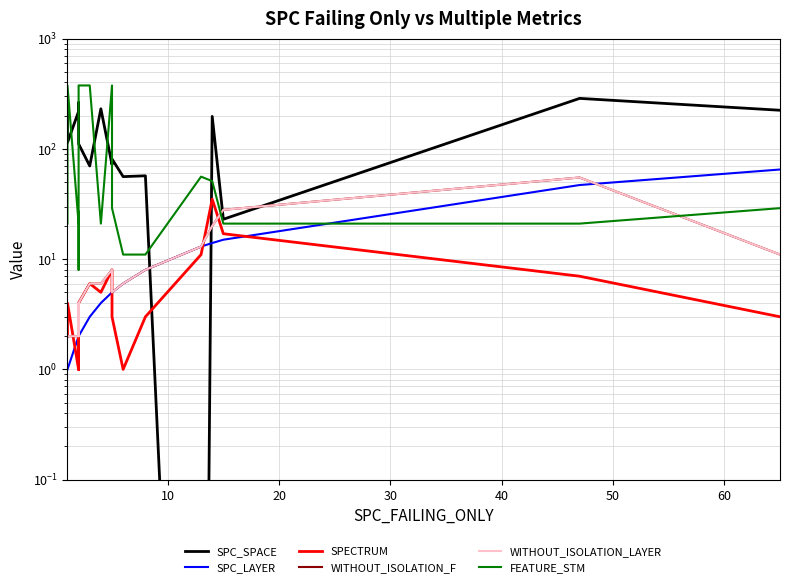

Read the FEATURE_STM value at 40.

21.0